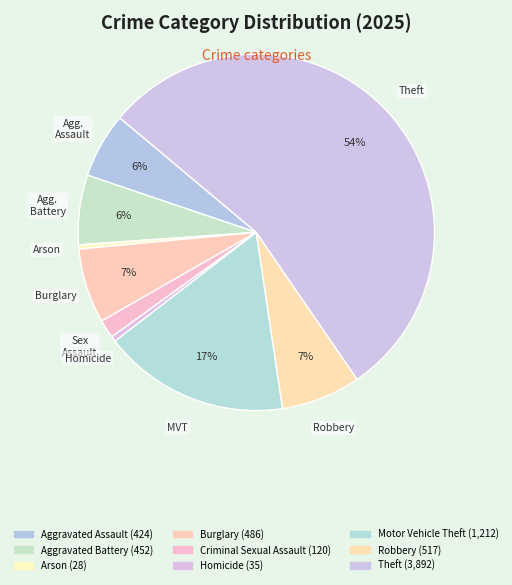

The Burglary slice represents 7% of the pie. True or false?

True